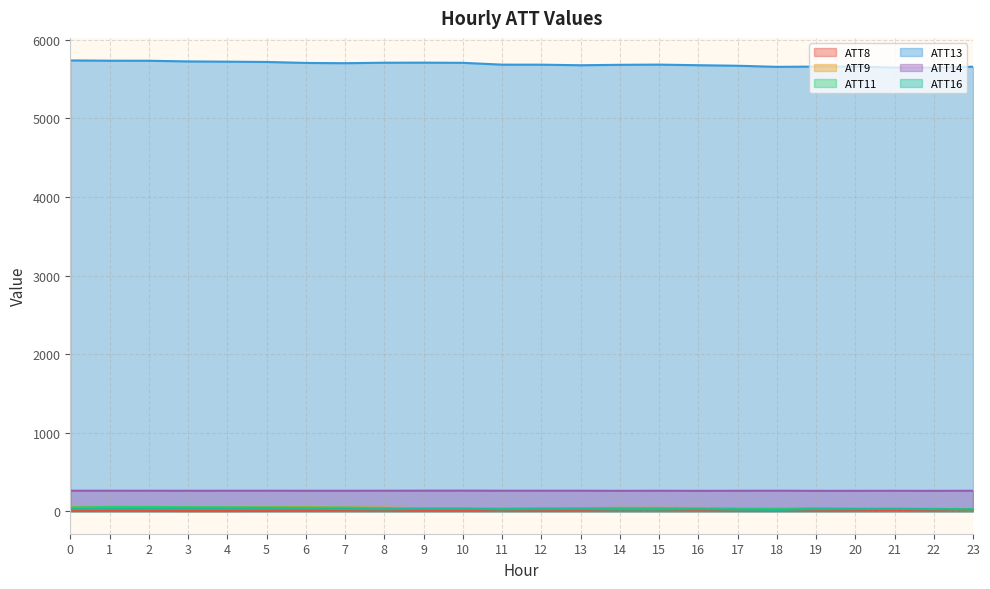

List the series in order of their peak value, highest first.

ATT13, ATT14, ATT9, ATT11, ATT16, ATT8